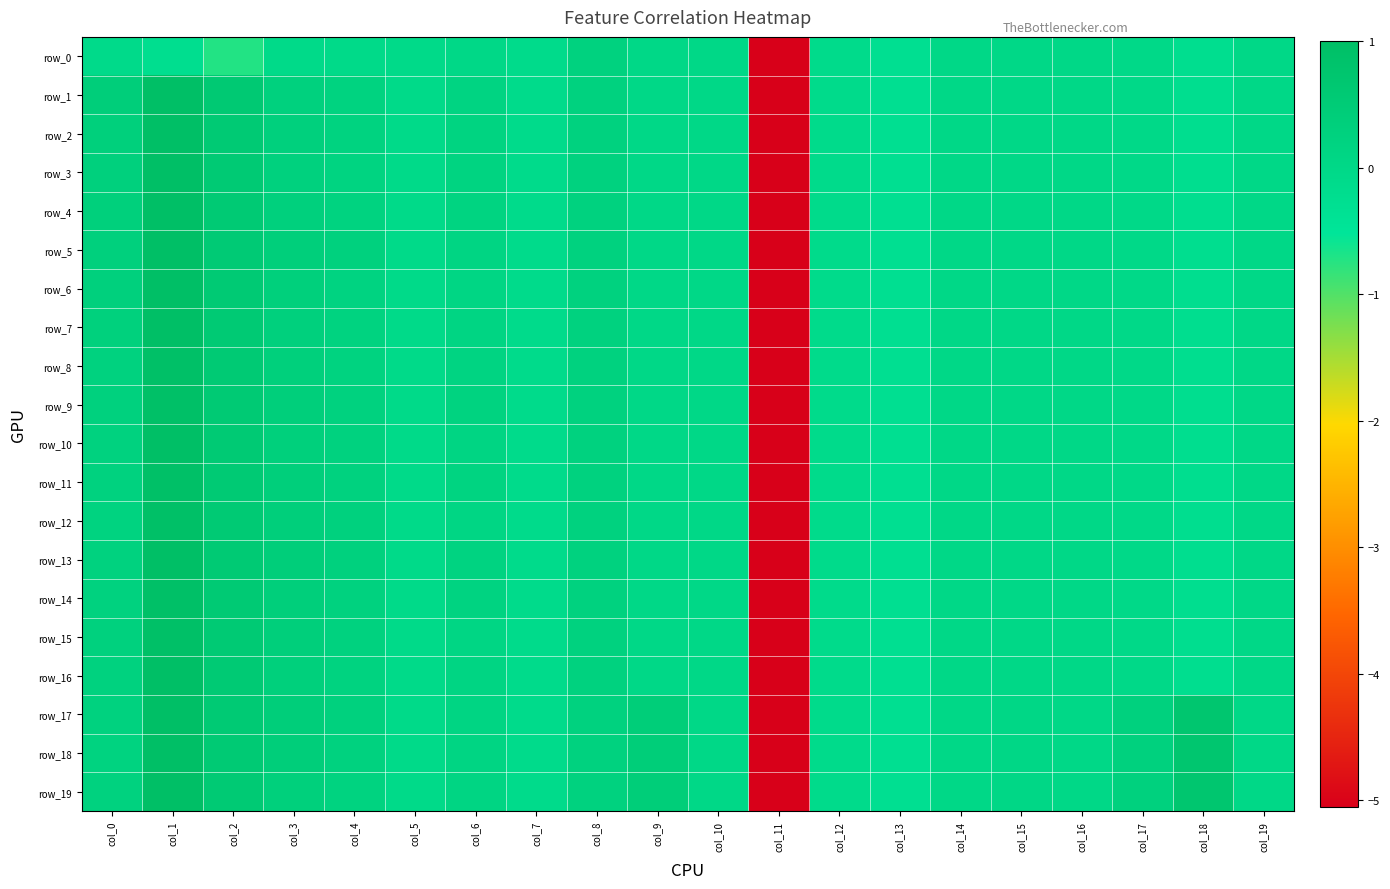

How many data points in row_4 are above 0?

8